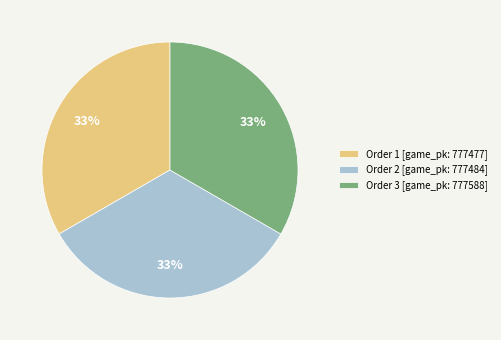

To the nearest percent, what percentage of the pie is Order 1 [game_pk: 777477]?

33%